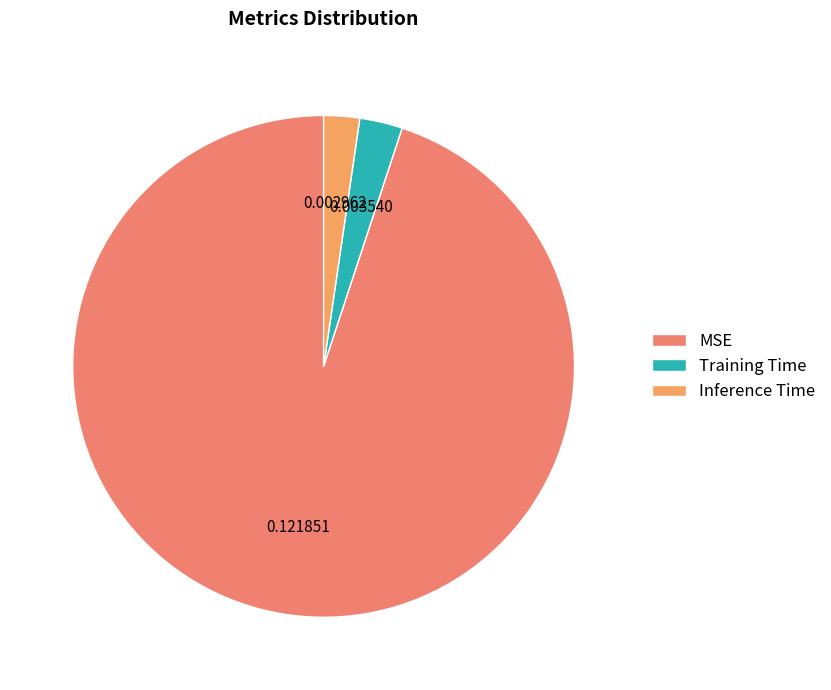

Which category has the smallest portion of the pie?

Inference Time